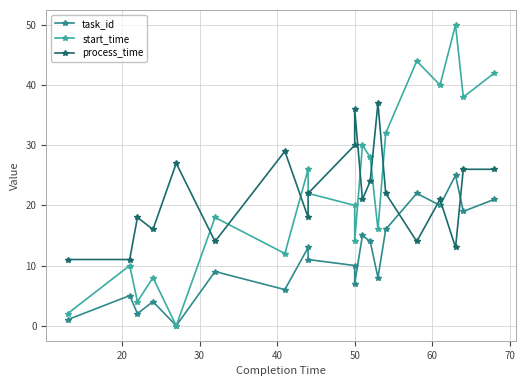

Which series has the largest total across all categories?

start_time